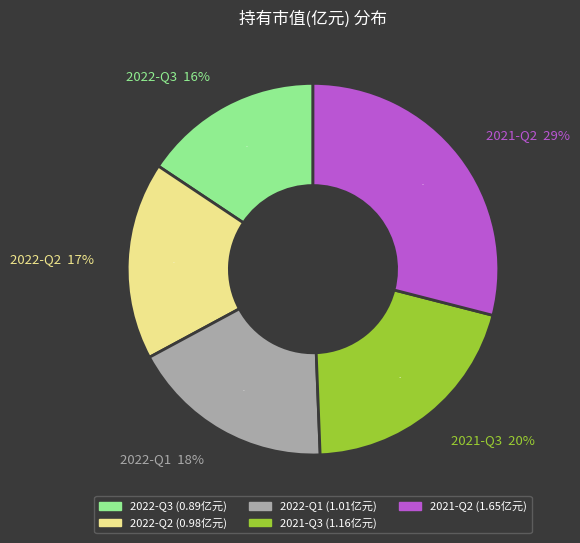

What percentage is NOT represented by 2022-Q3?

84.4%